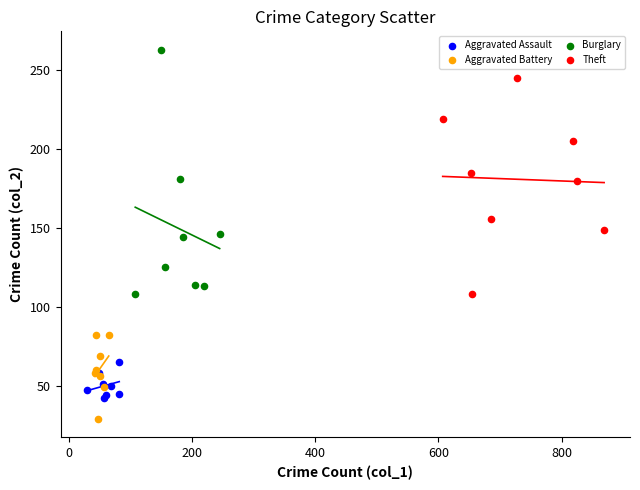

Which series reaches the maximum Y coordinate?

Burglary